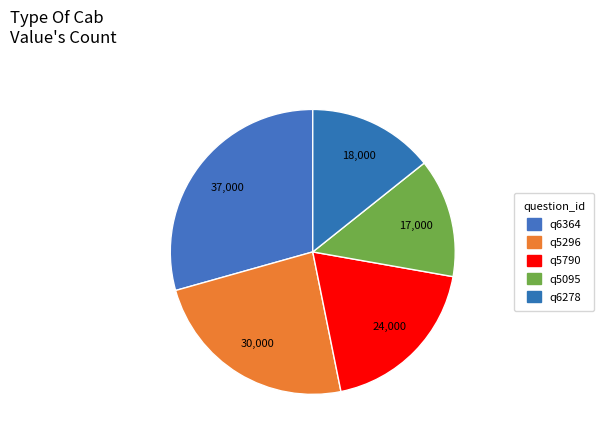

What percentage is the q5296 slice, to the nearest percent?

24%